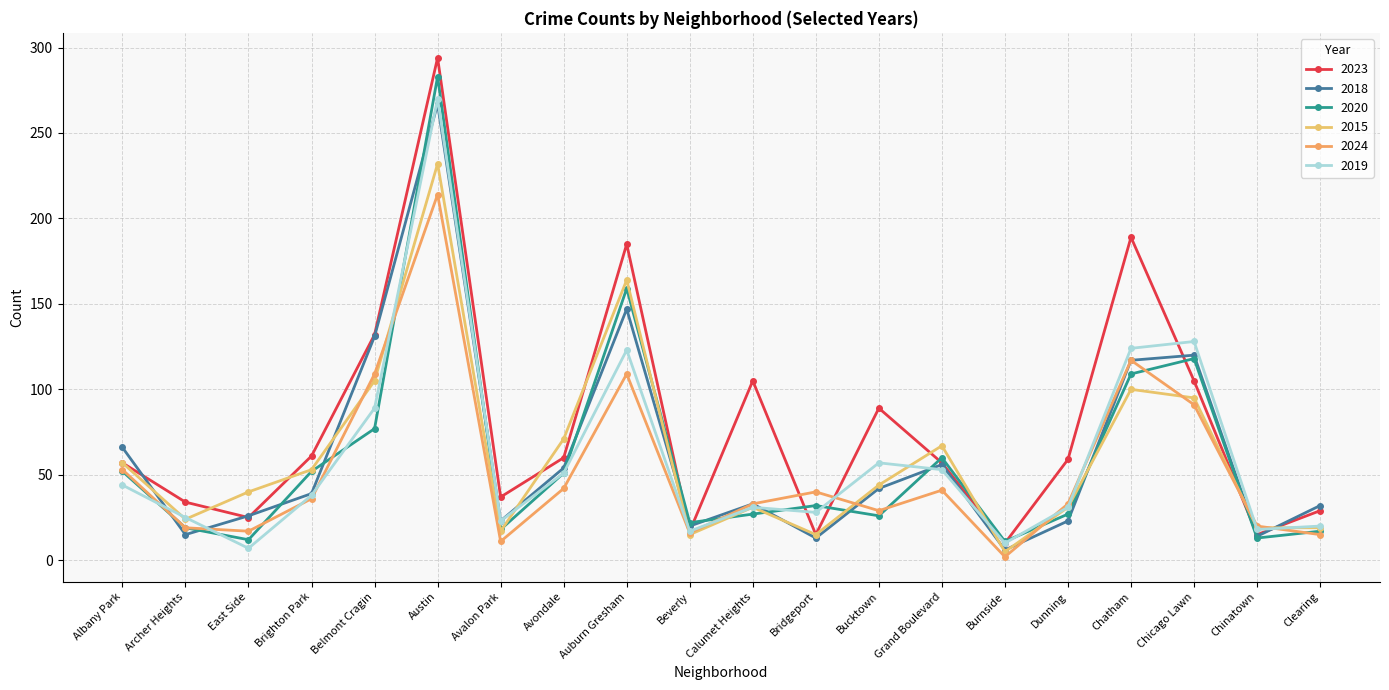

How many data points does each series have?

20